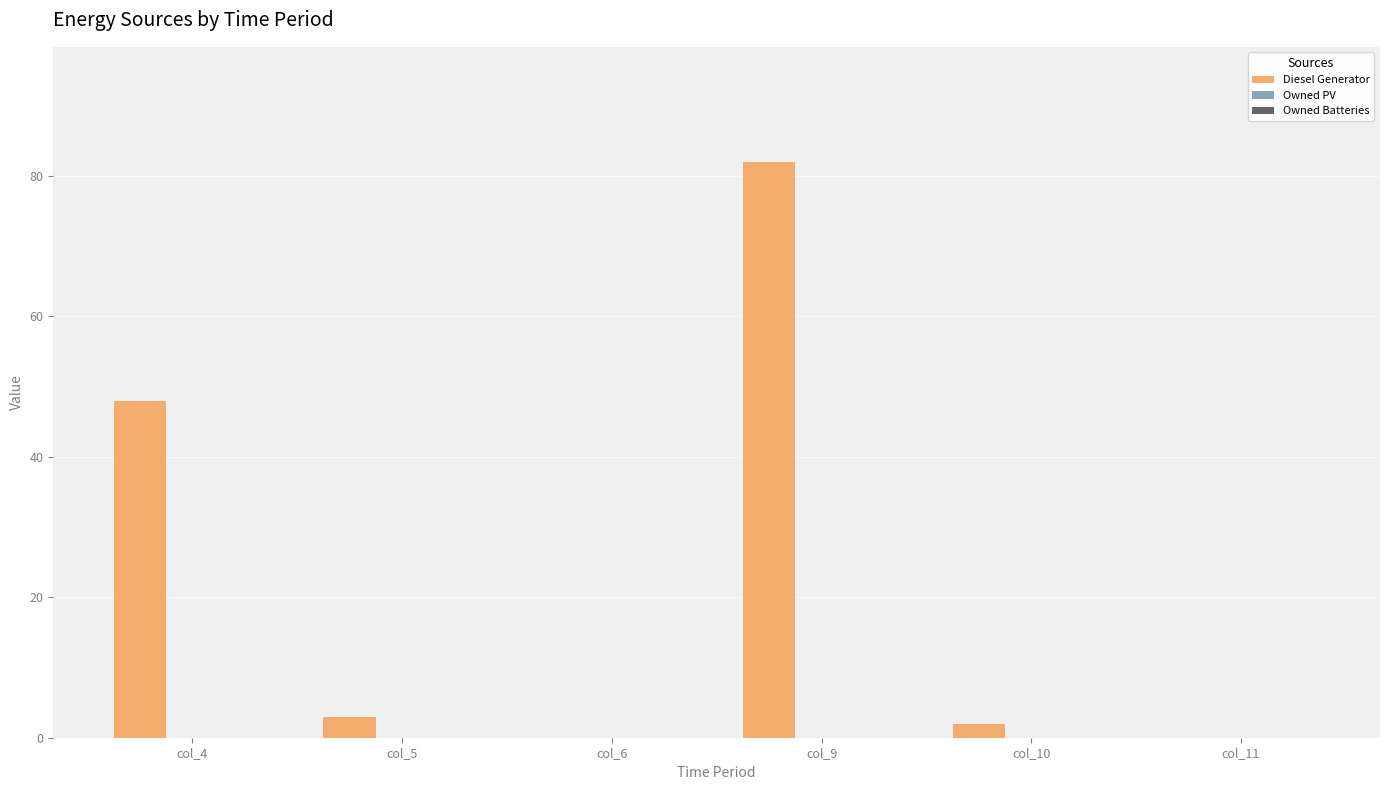

Are the bars horizontal?

No